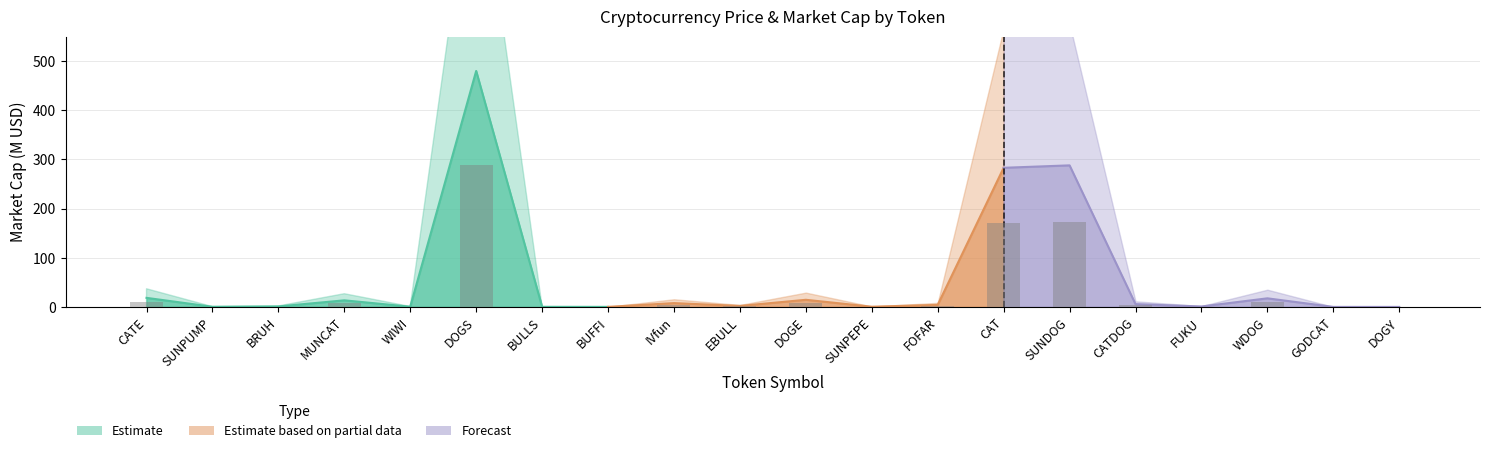

How many bars are there in each group?

3